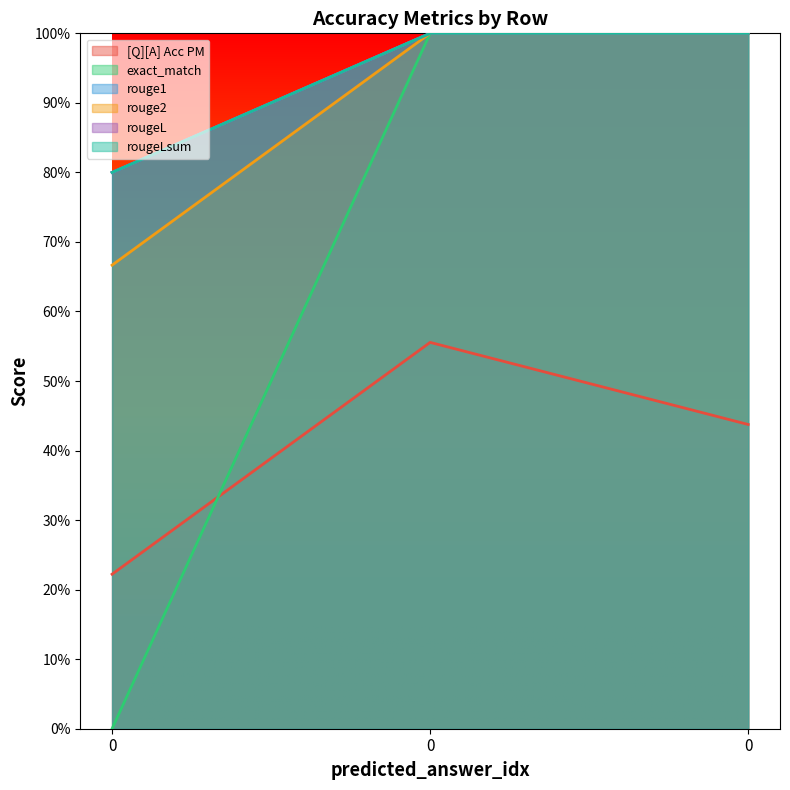

Does the chart have visible grid lines?

No